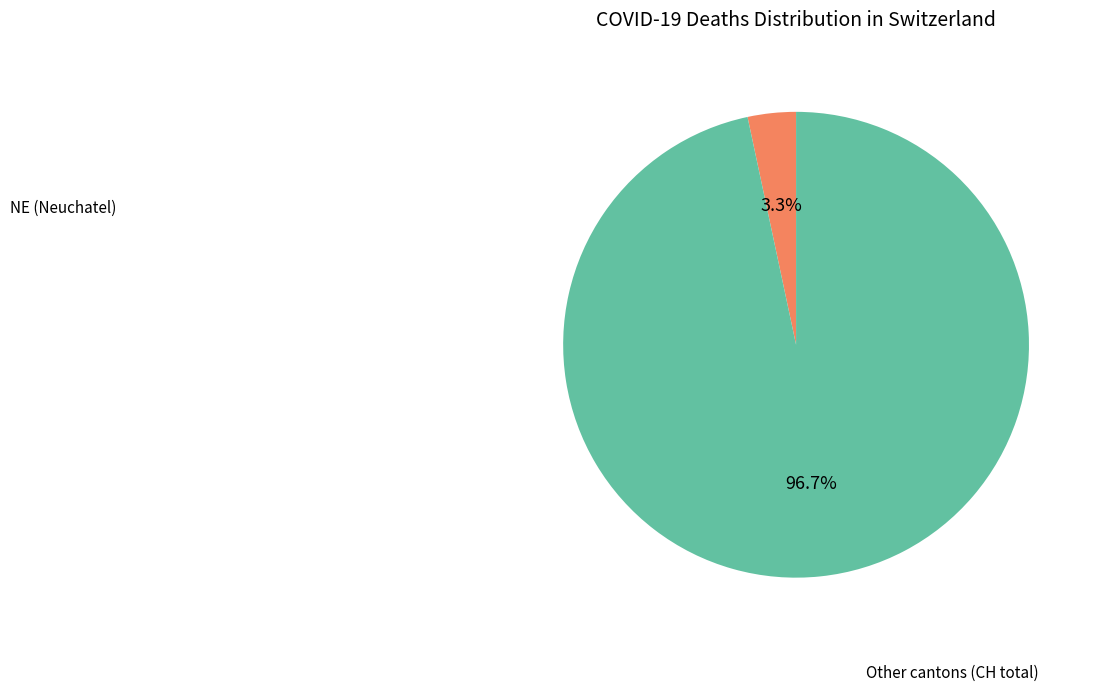

Is there any slice that represents more than half of the pie?

Yes